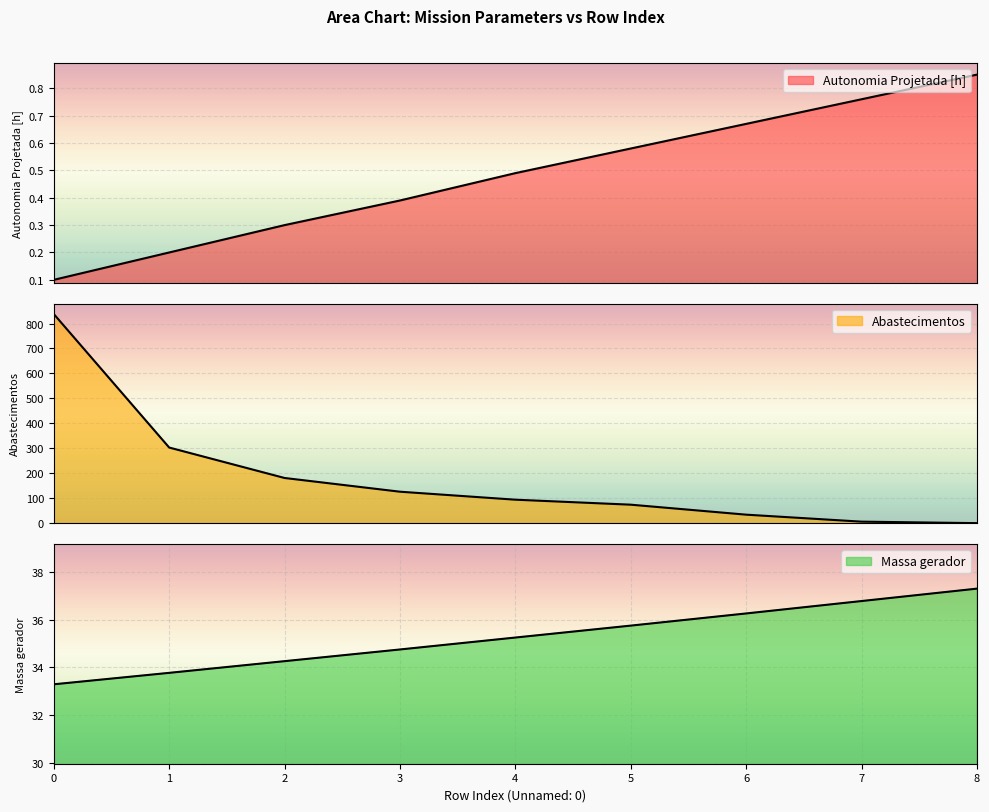

How many data points does each series have?

9